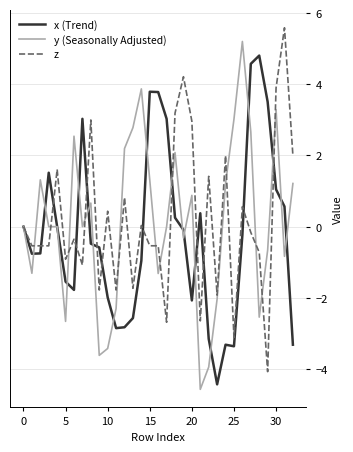

What is the minimum value shown in the chart?

-4.6